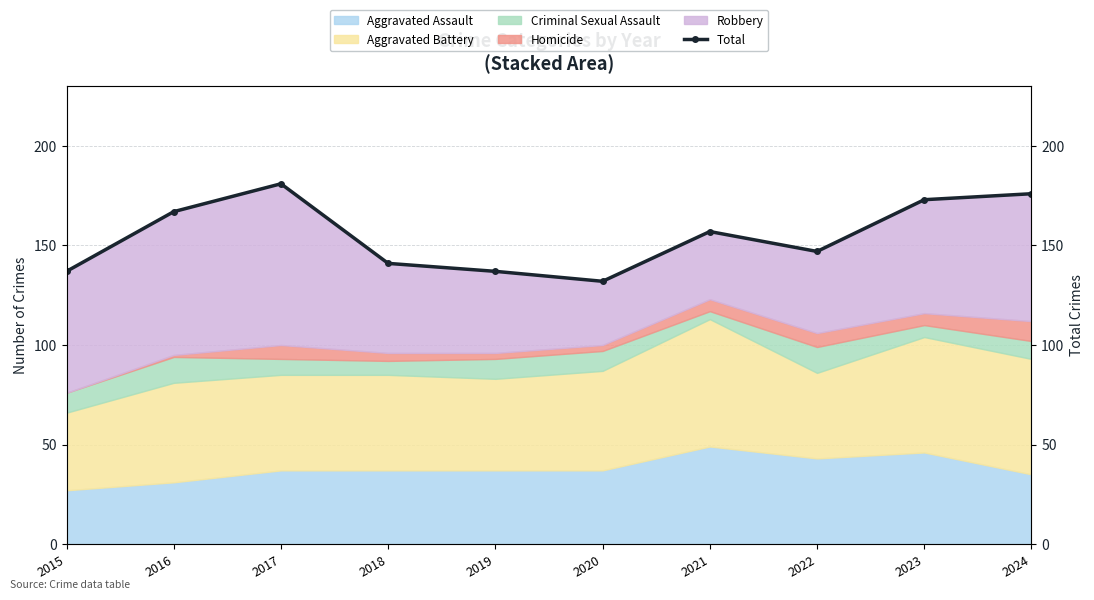

Rank the categories by value from lowest to highest.

2020, 2015, 2019, 2018, 2022, 2021, 2016, 2023, 2024, 2017